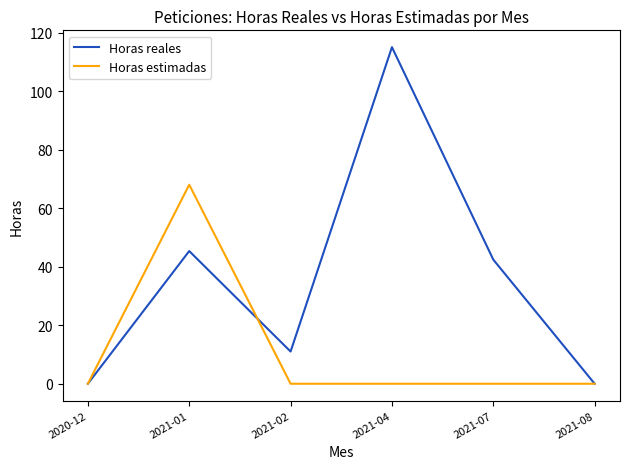

At how many categories does at least one series exceed 88?

1